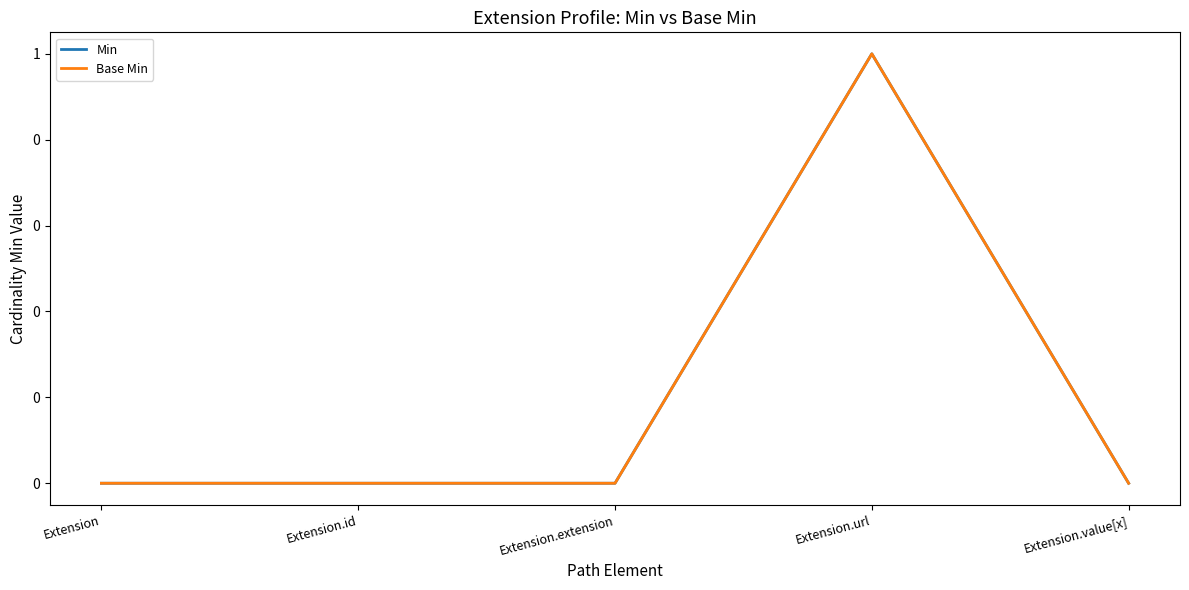

Does the chart display data point markers on the line(s)?

No